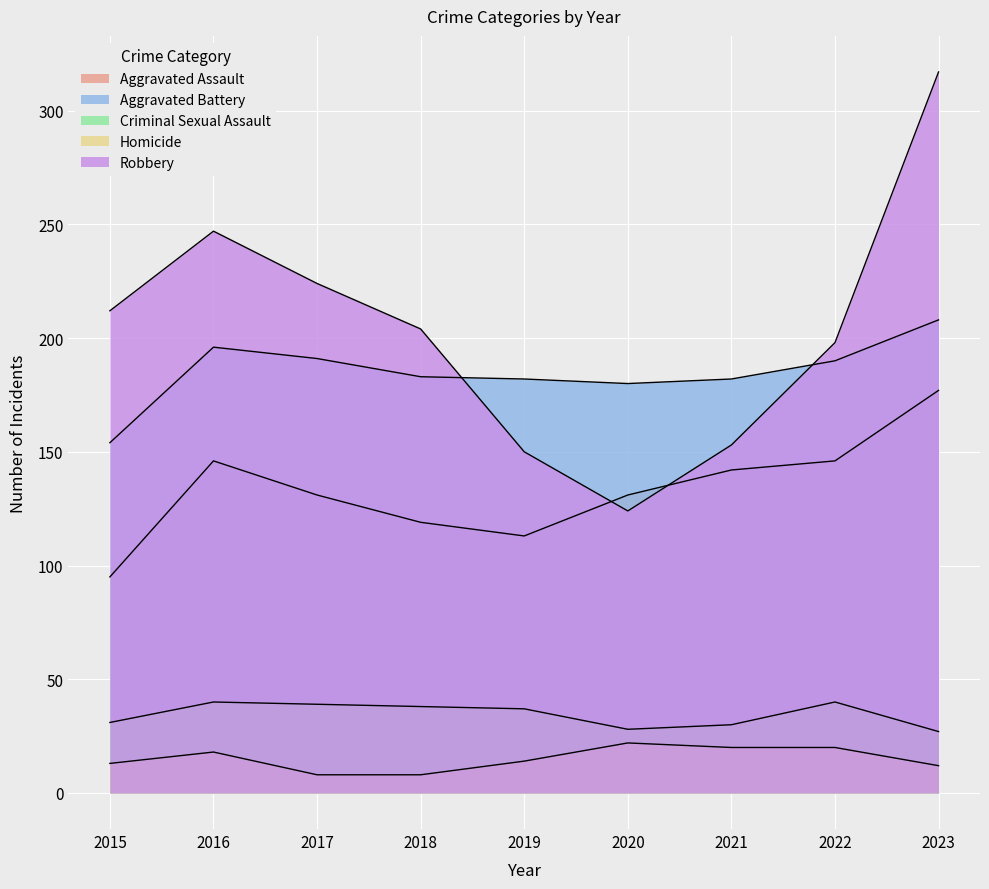

How many interior local peaks does the Aggravated Battery series have?

1